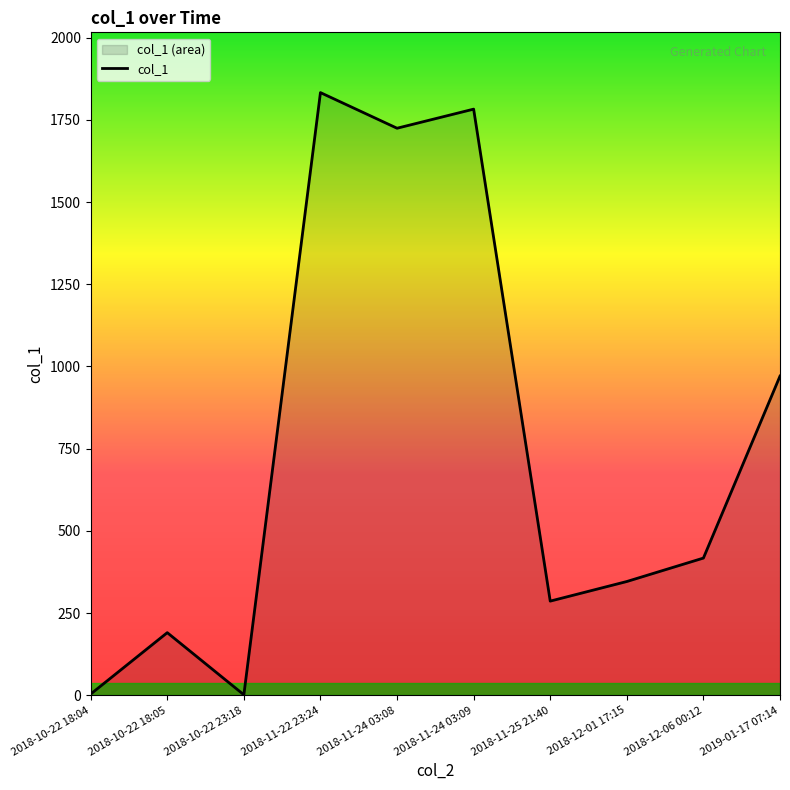

Reading right to left, transcribe all the data shown in this chart.

970.7	417.2	345.9	286.3	1782.6	1724.6	1832.9	1.4	190.4	3.6